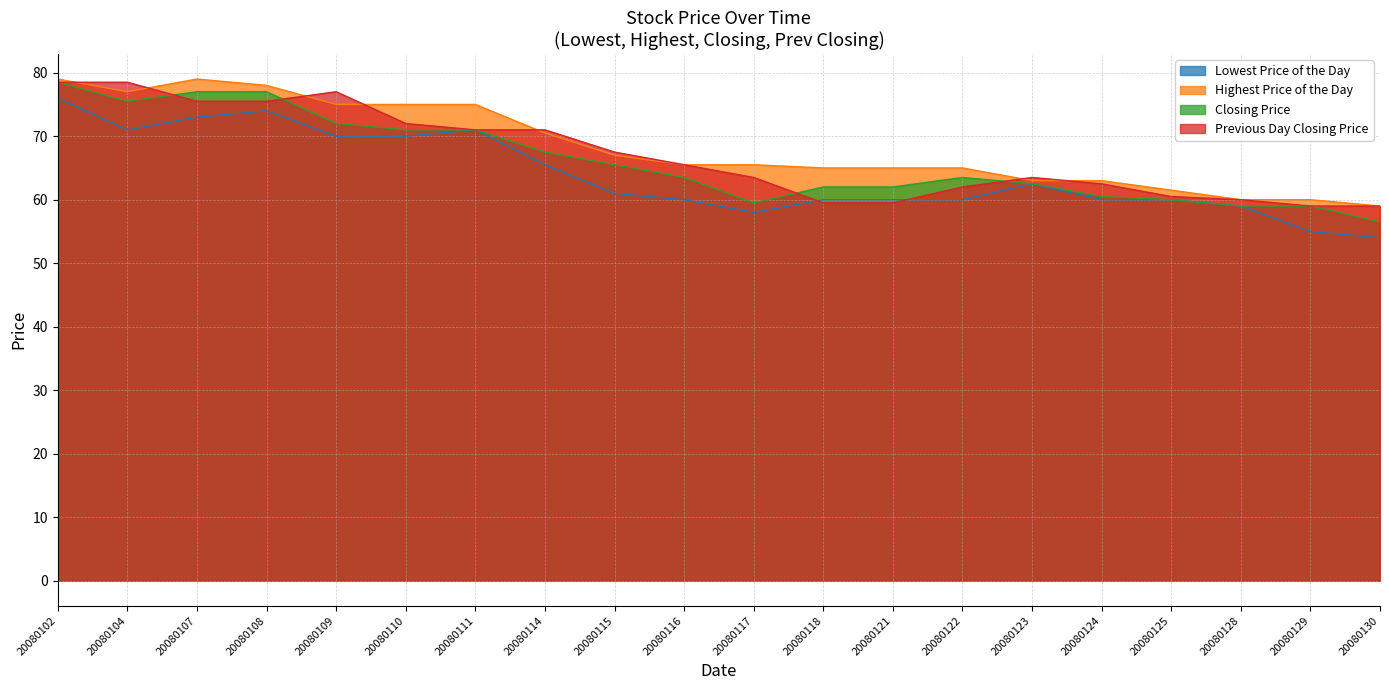

At how many categories does at least one series exceed 76?

5